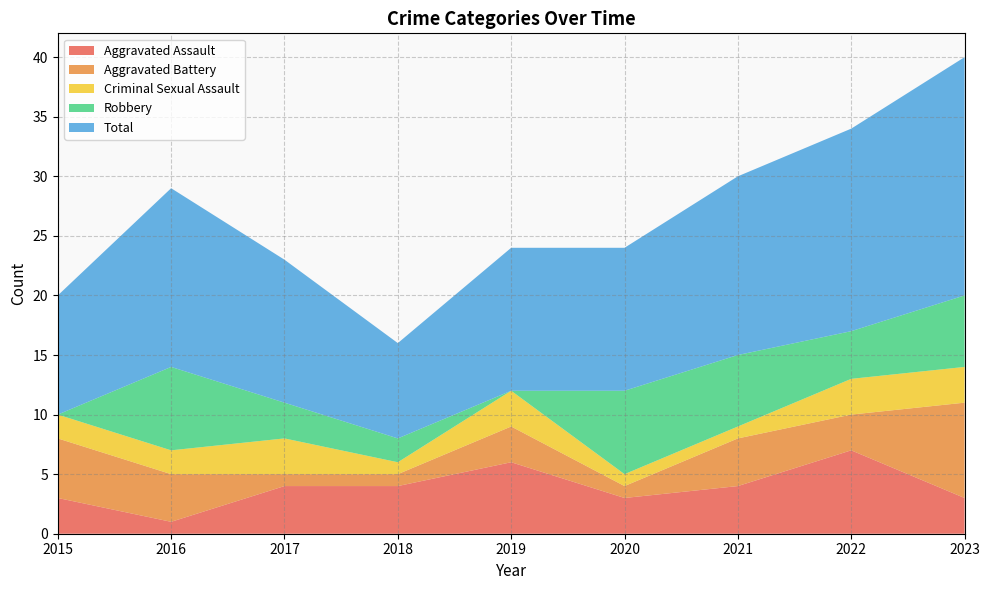

Reading left to right, list all the values displayed in this chart.

Aggravated Assault: 3	1	4	4	6	3	4	7	3
Aggravated Battery: 5	4	1	1	3	1	4	3	8
Criminal Sexual Assault: 2	2	3	1	3	1	1	3	3
Robbery: 0	7	3	2	0	7	6	4	6
Total: 10	15	12	8	12	12	15	17	20